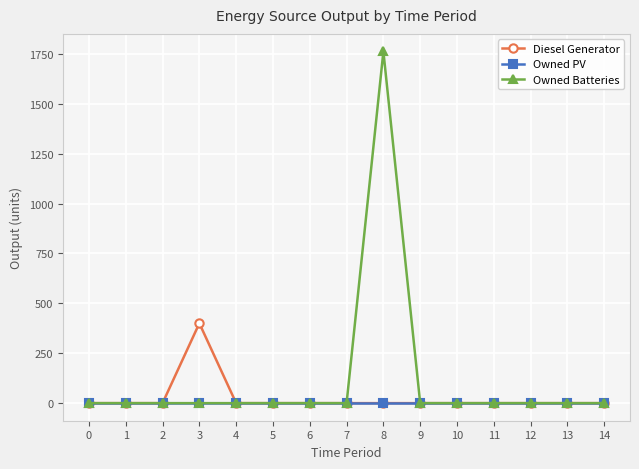

True or false: Owned Batteries has more than 0 points higher than both neighbors.

True